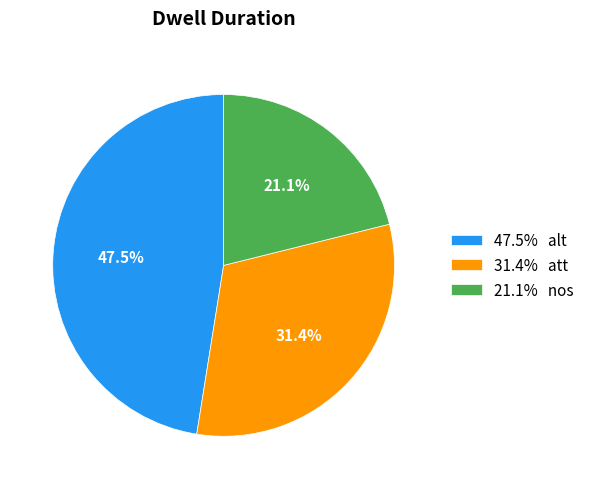

Is the sum of 21.1% nos and 31.4% att greater than half?

Yes